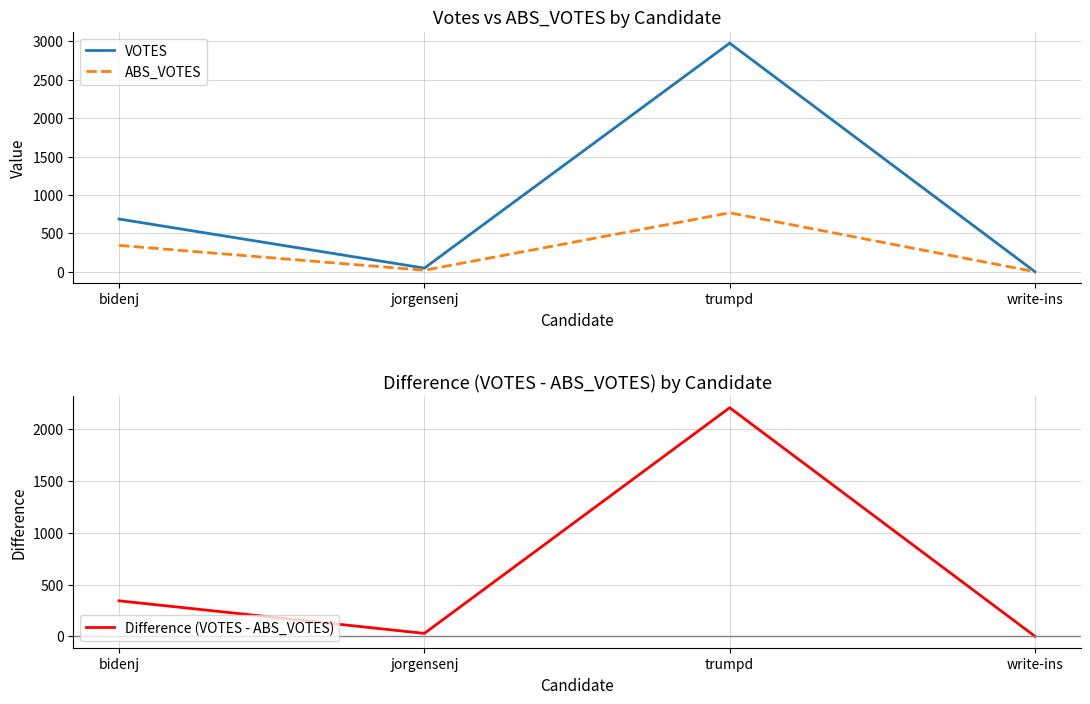

In Difference (VOTES - ABS_VOTES), how many points are lower than both neighbors (excluding endpoints)?

1